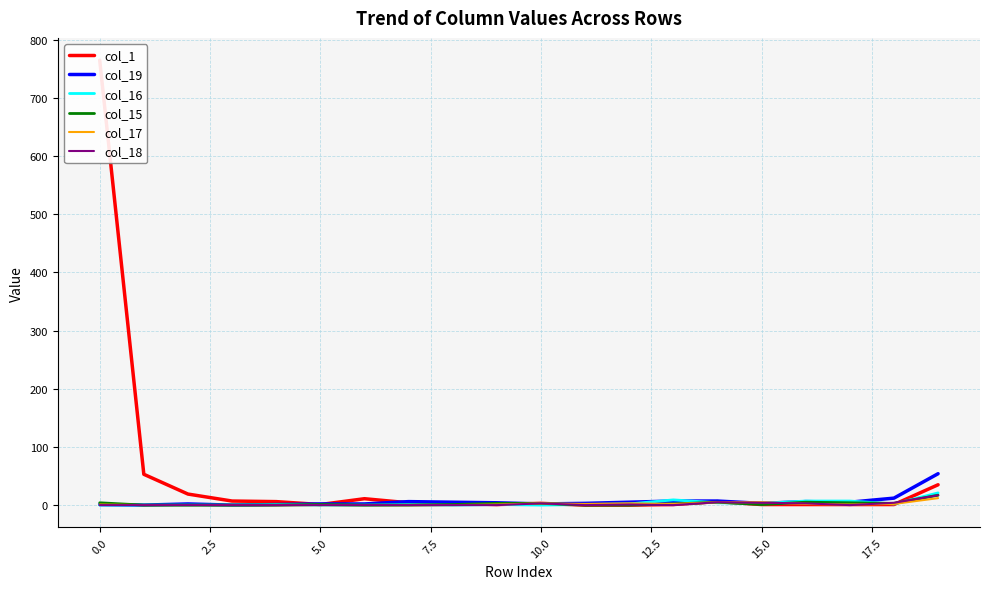

Which series has the largest total across all categories?

col_1